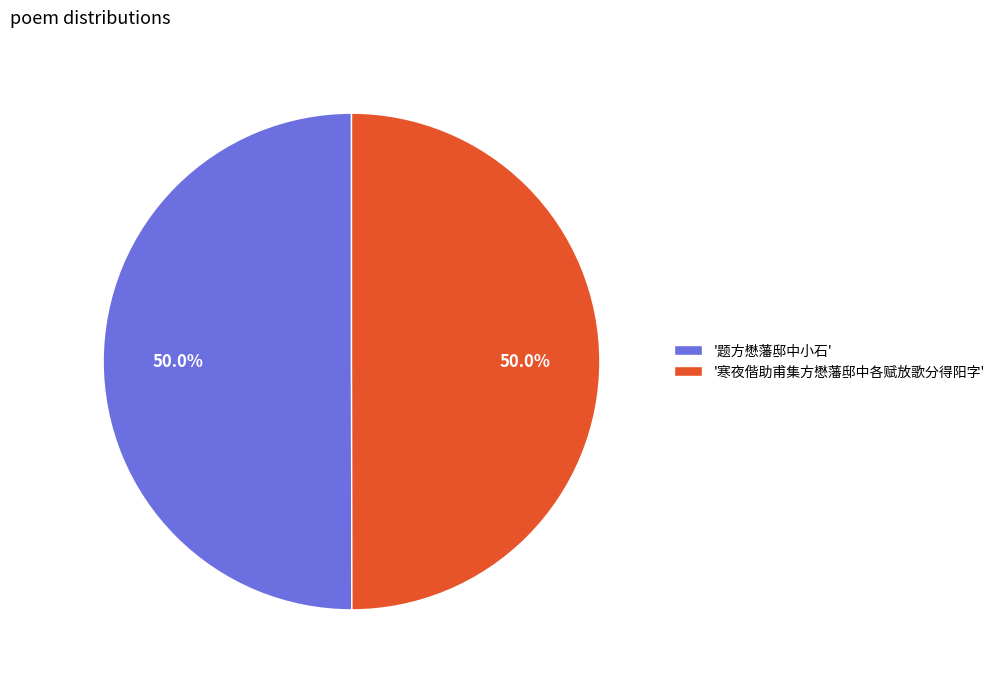

Approximately how many times larger is the value at '寒夜偕助甫集方懋藩邸中各赋放歌分得阳字' compared to '题方懋藩邸中小石'?

1.0